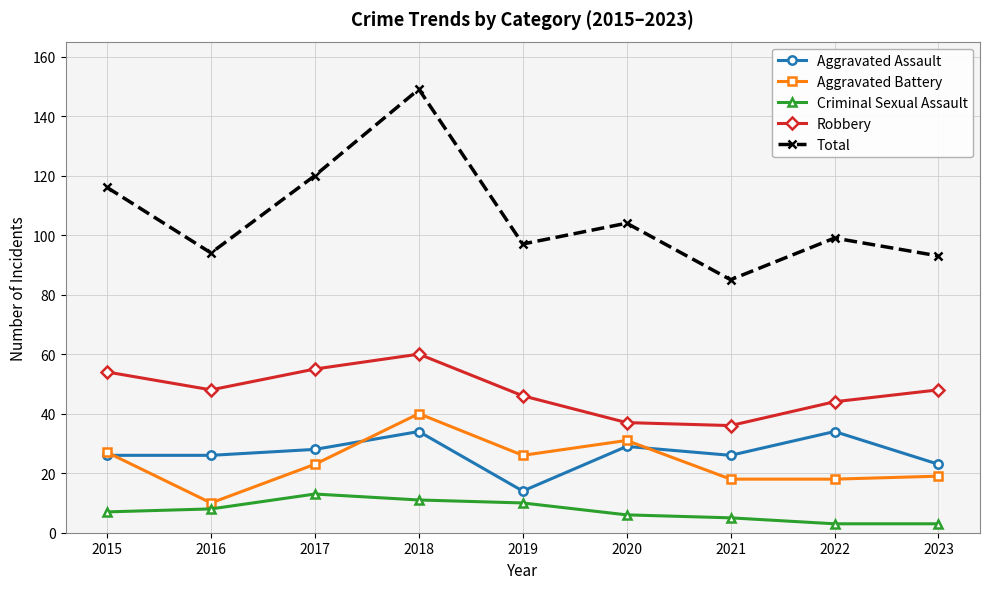

At which category is the sum across all series the highest?

2018